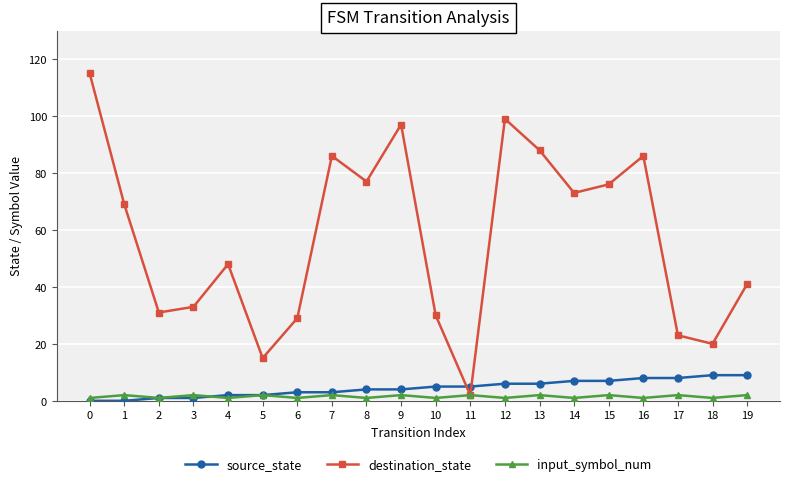

How many interior local peaks does the destination_state series have?

5